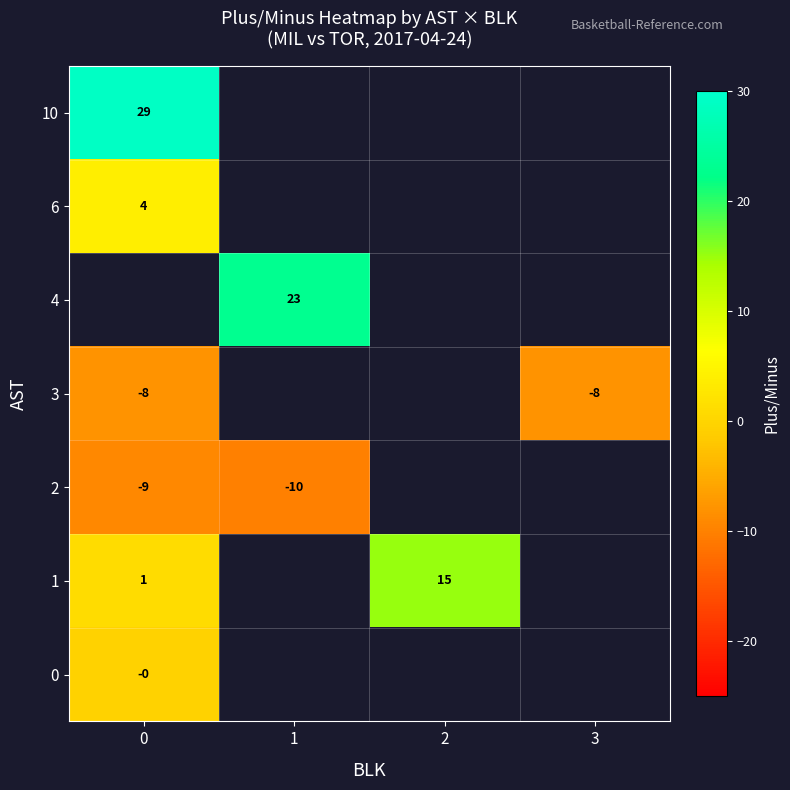

List the labels in order of row_1 value, smallest first.

0, 1, 2, 3